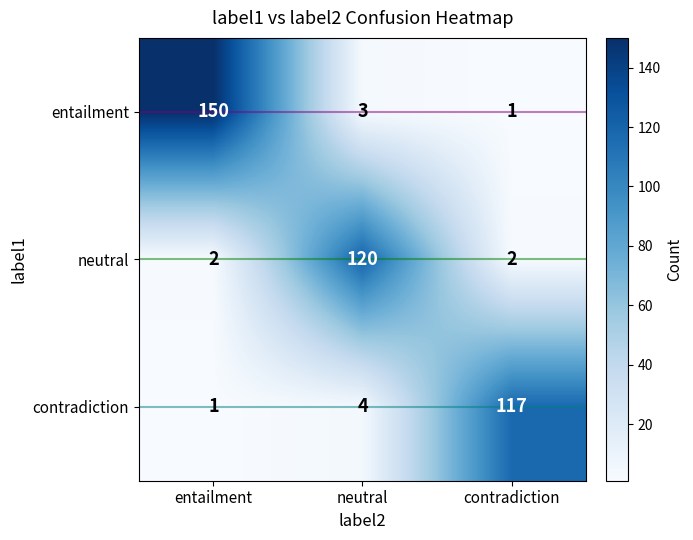

List the series in order of their peak value, lowest first.

contradiction, neutral, entailment